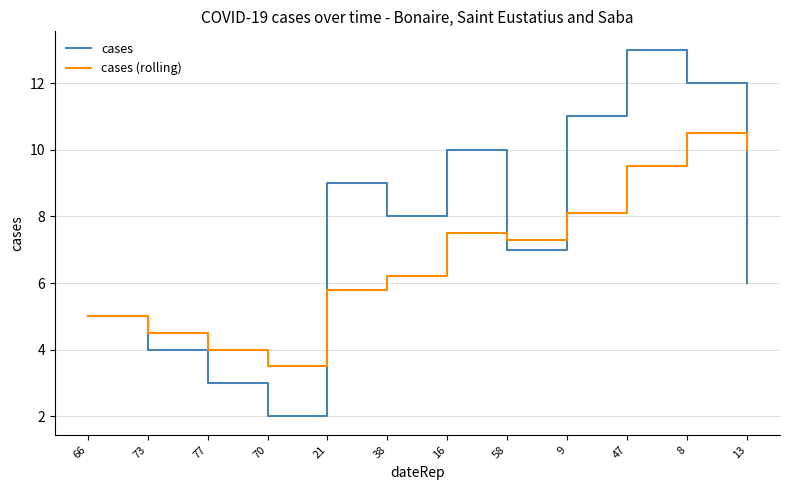

Which series has the widest spread of values?

cases